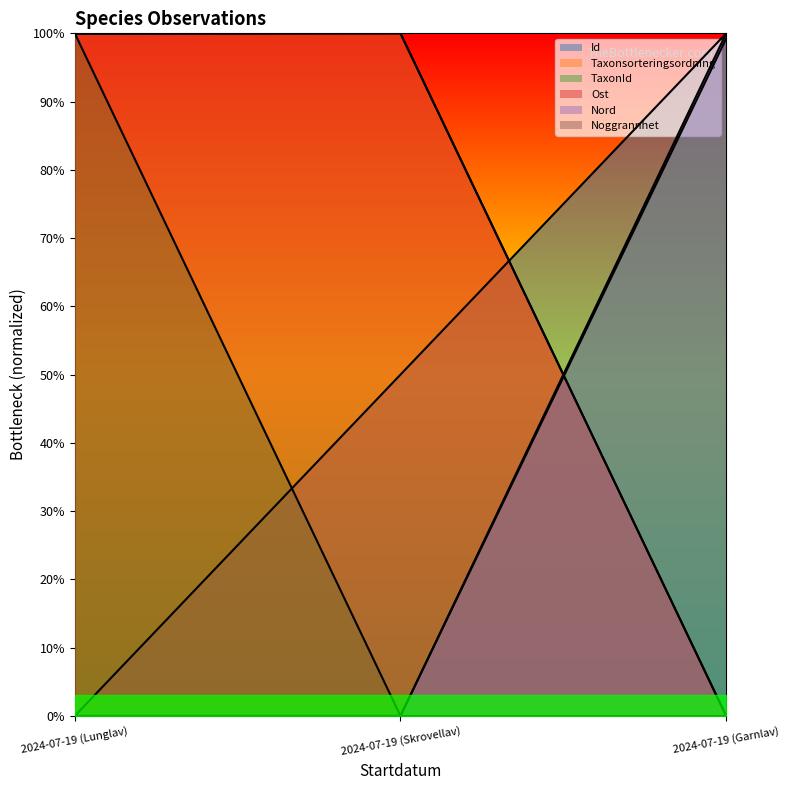

What is the total value across all series at 2024-07-19 (Skrovellav)?

2.5